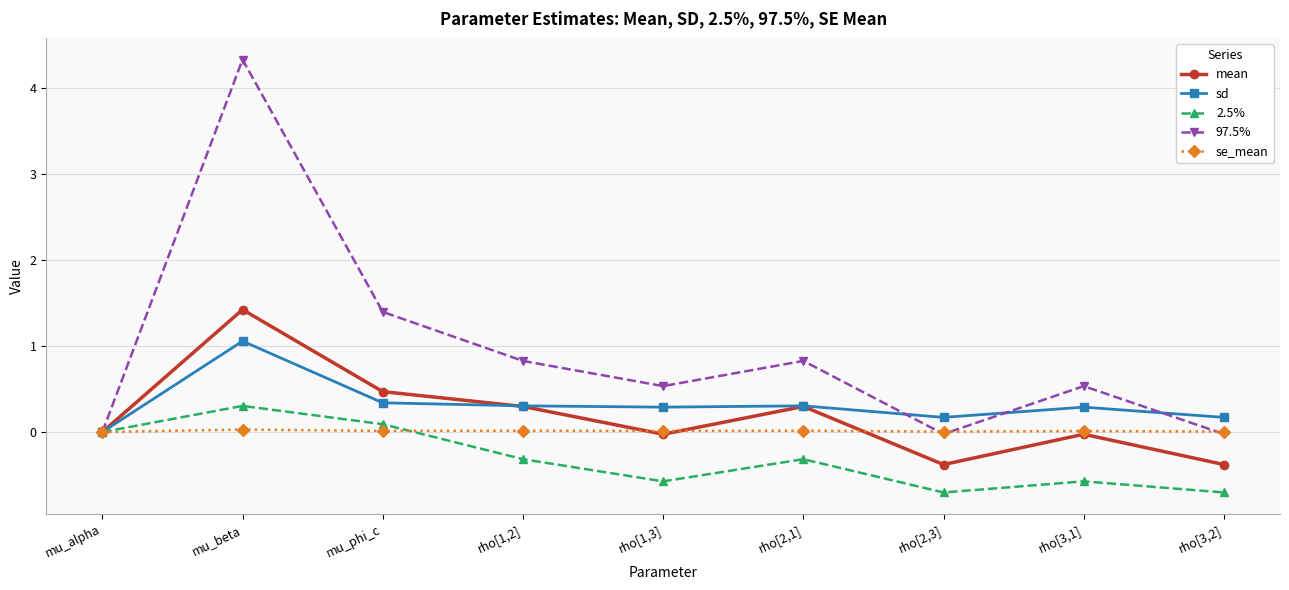

What is the maximum value shown in the chart?

4.3